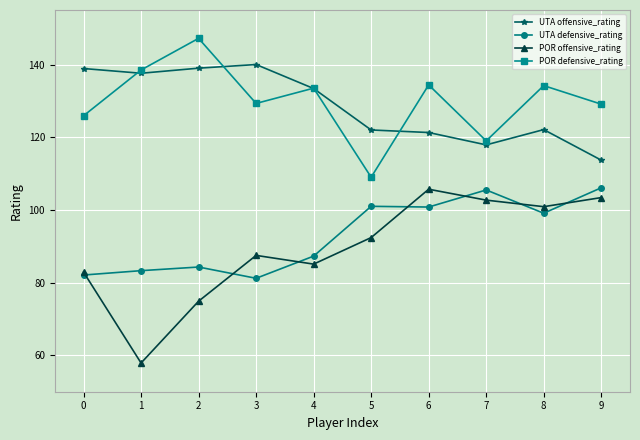

What is the difference between the maximum and minimum values in the POR offensive_rating series?

47.8